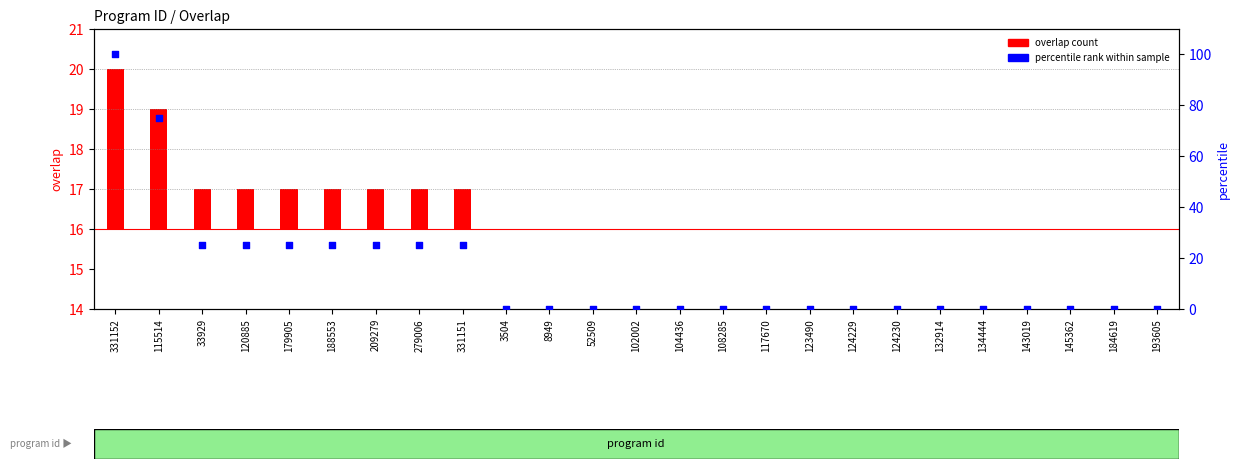

At which category is the sum across all series the highest?

331152